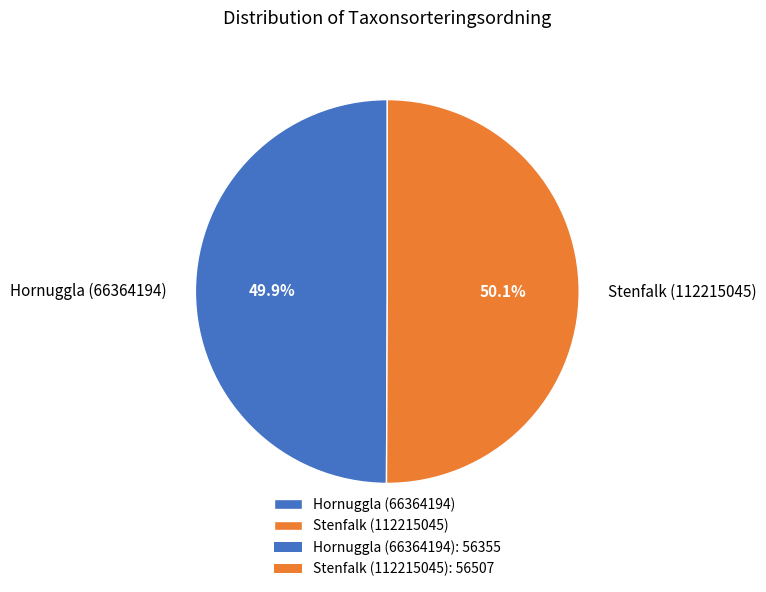

The Hornuggla (66364194) slice represents 60% of the pie. True or false?

False